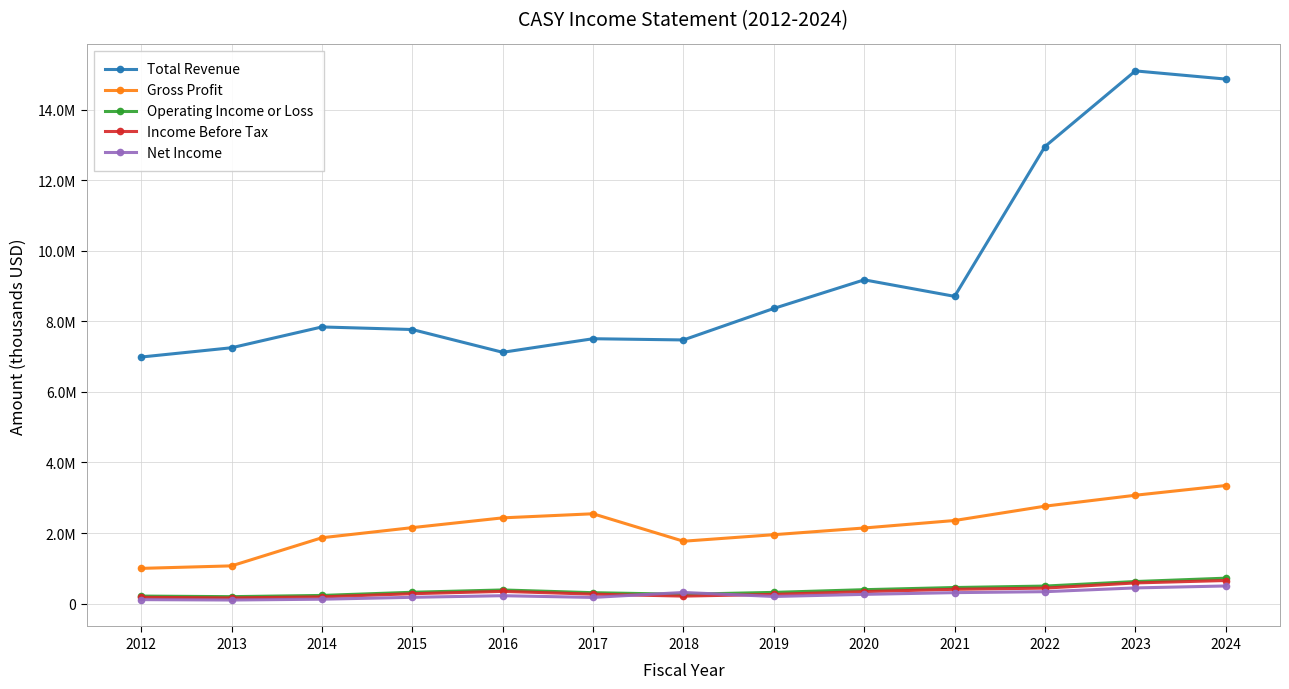

Does the chart have visible grid lines?

Yes